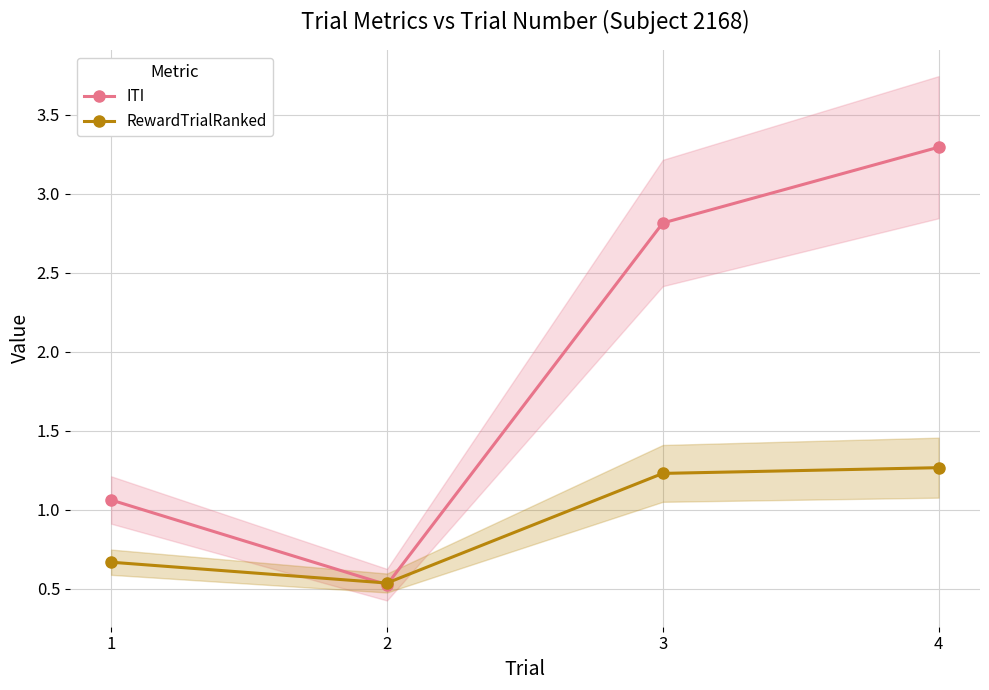

How many interior local valleys does the RewardTrialRanked series have?

1